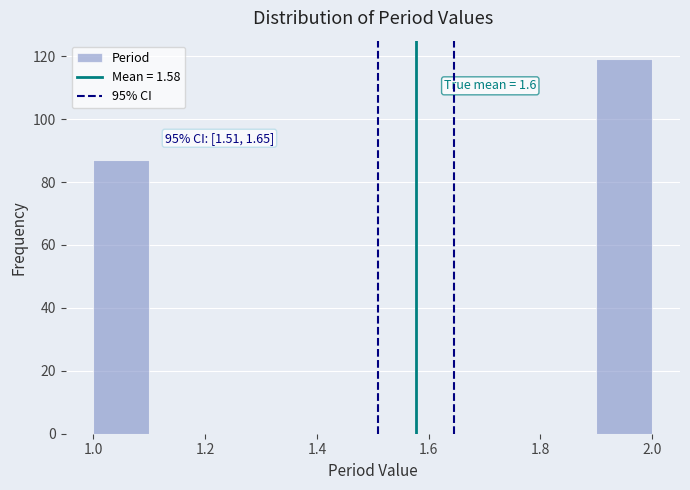

Which range on the x-axis has the tallest bar?

1.9 to 2.0